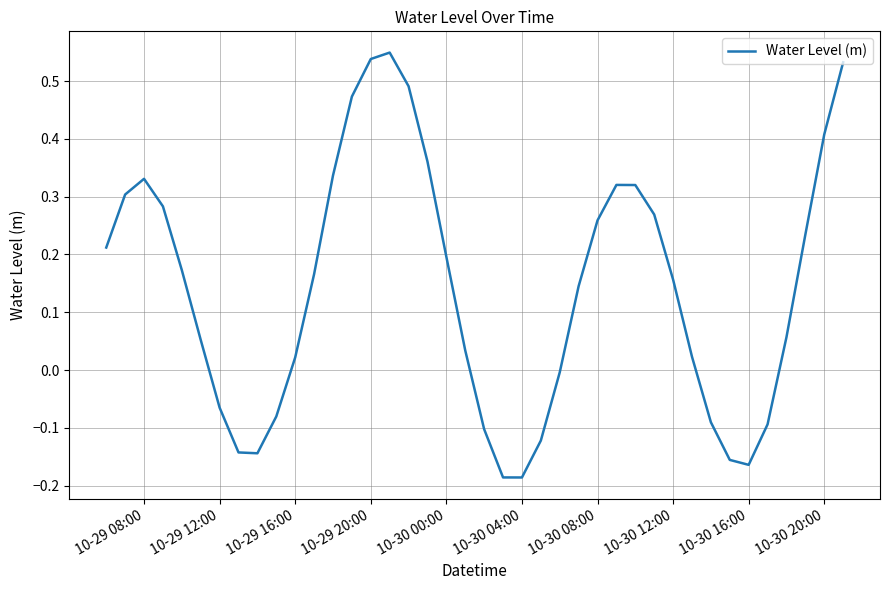

Count the number of categories in the chart.

40